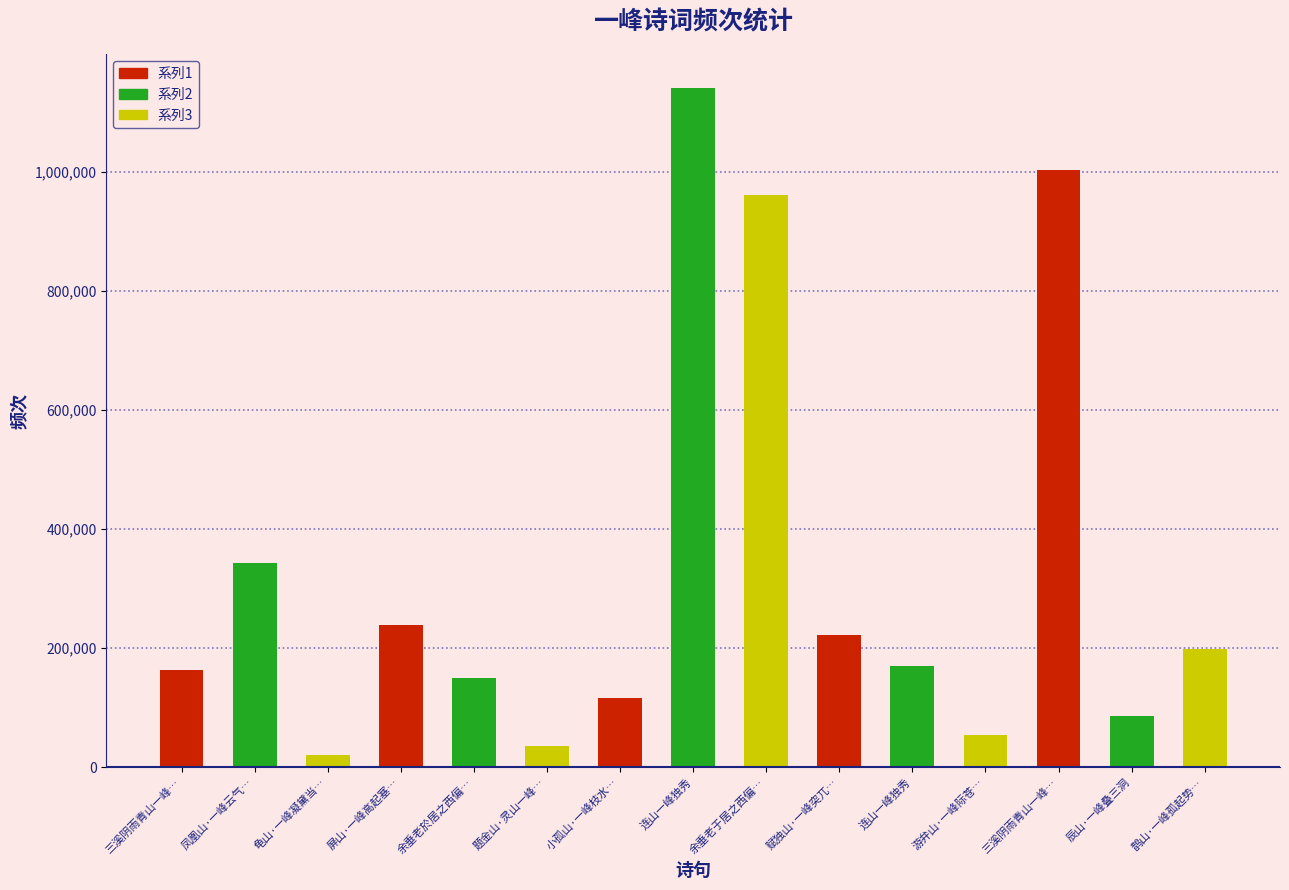

What value does the data have at 赋独山·一峰突兀…?

221690